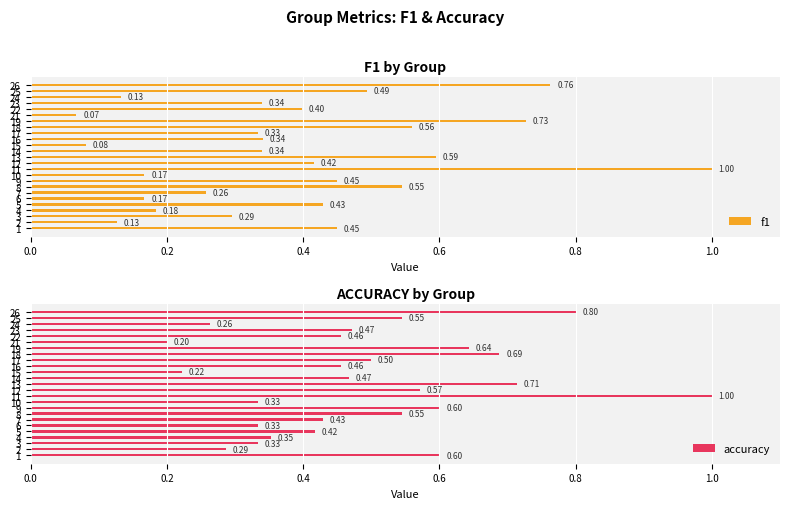

What is the maximum value for f1?

1.0